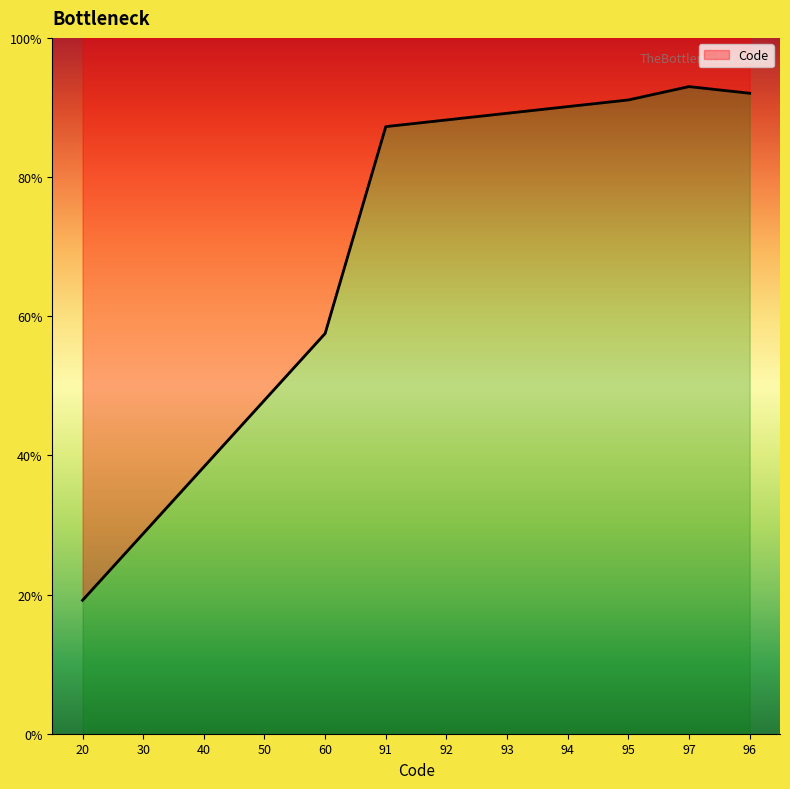

List the labels in order of value, largest first.

97, 96, 95, 94, 93, 92, 91, 60, 50, 40, 30, 20